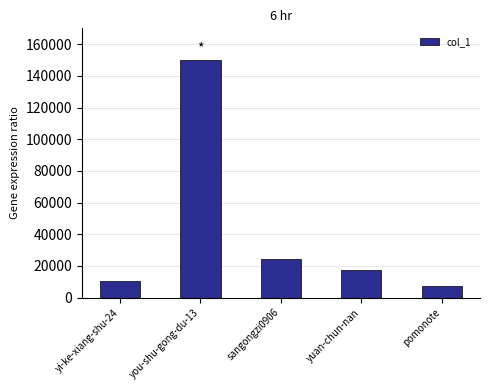

What is the maximum value shown in the chart?

150105